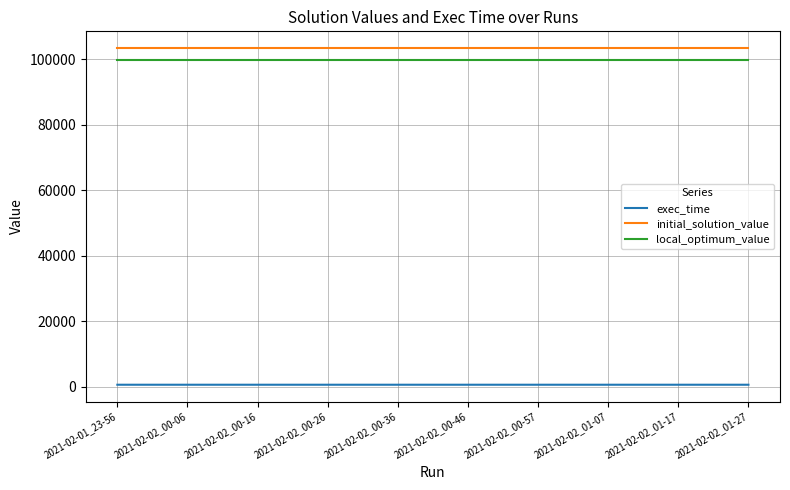

The value of initial_solution_value at 2021-02-02_01-07 is 103335.0. True or false?

True